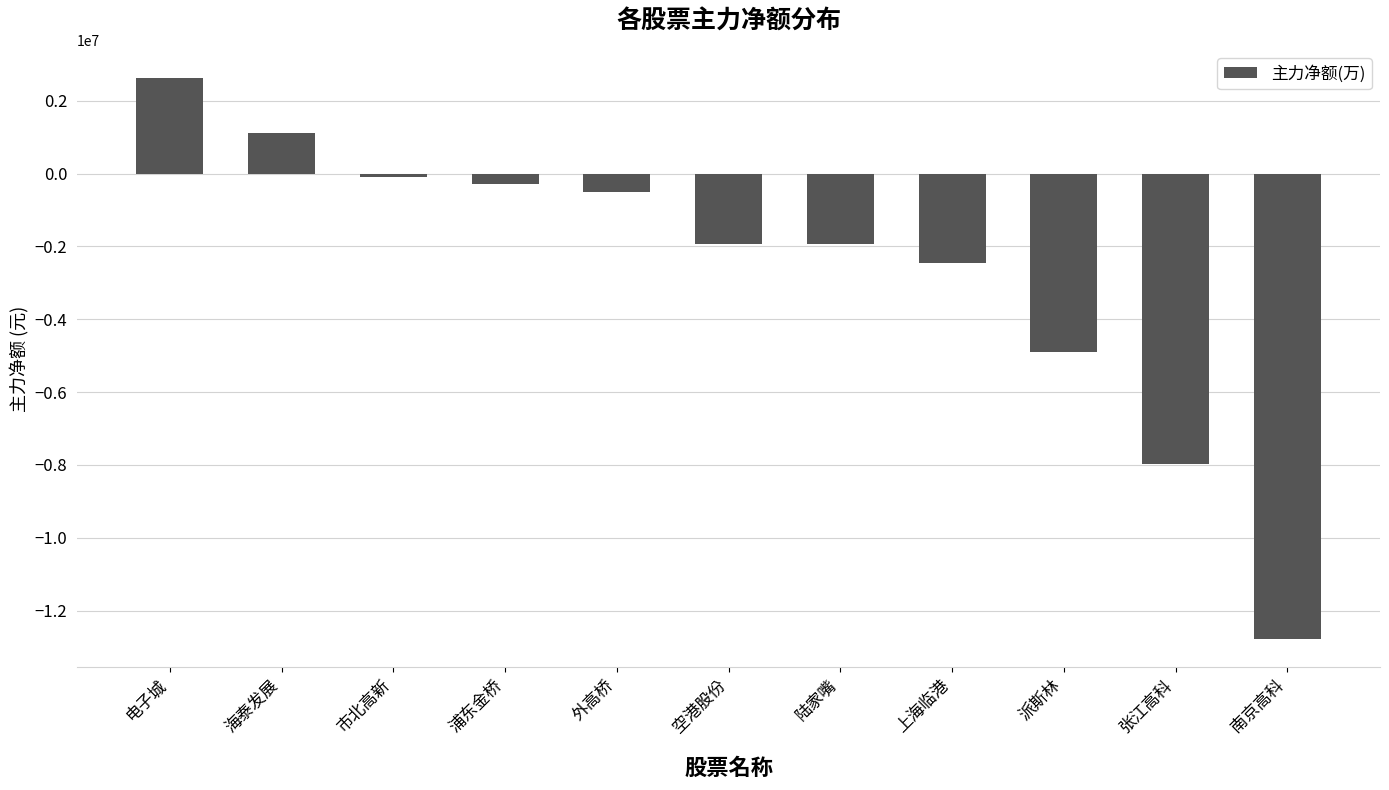

What is the average value?

-2648305